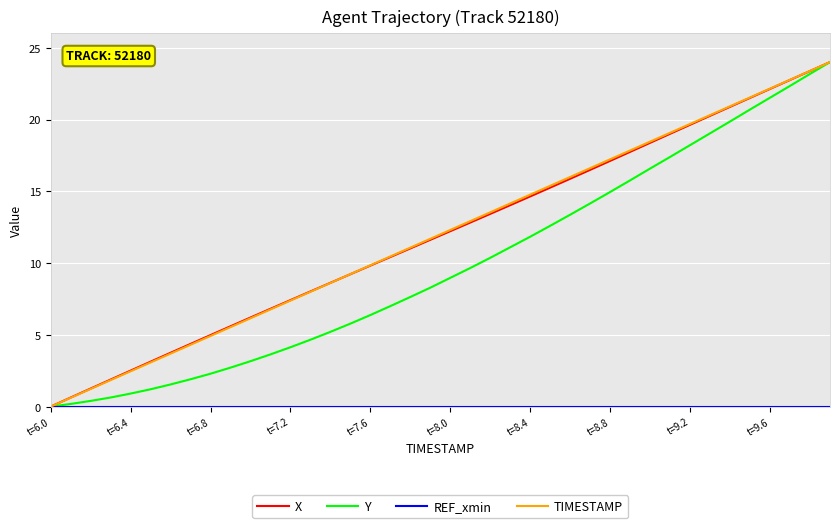

What is the maximum value for X?

24.0